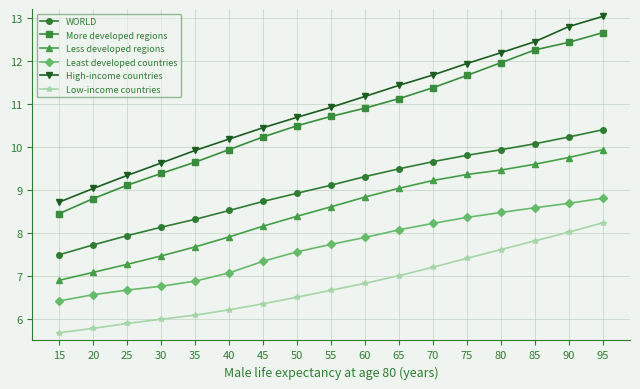

True or false: Less developed regions and WORLD intersect in this chart.

False